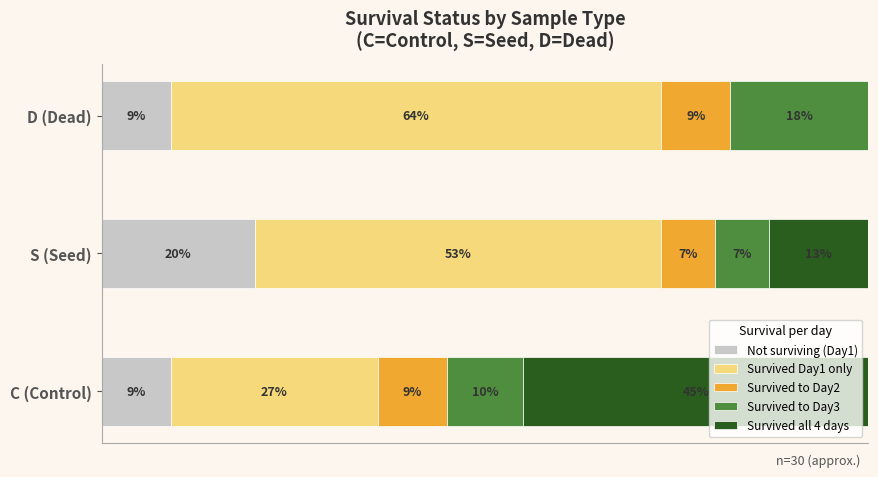

What are all the series names shown in the legend?

Not surviving (Day1), Survived Day1 only, Survived to Day2, Survived to Day3, Survived all 4 days